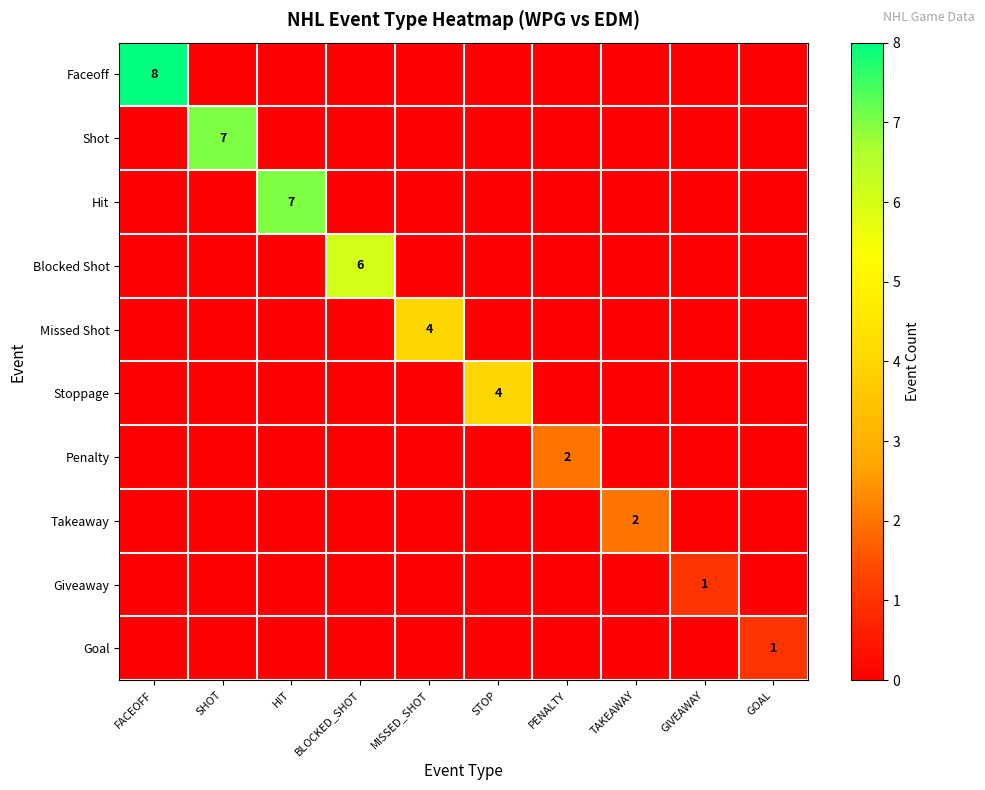

True or false: Hit has a value of -3 at STOP.

False